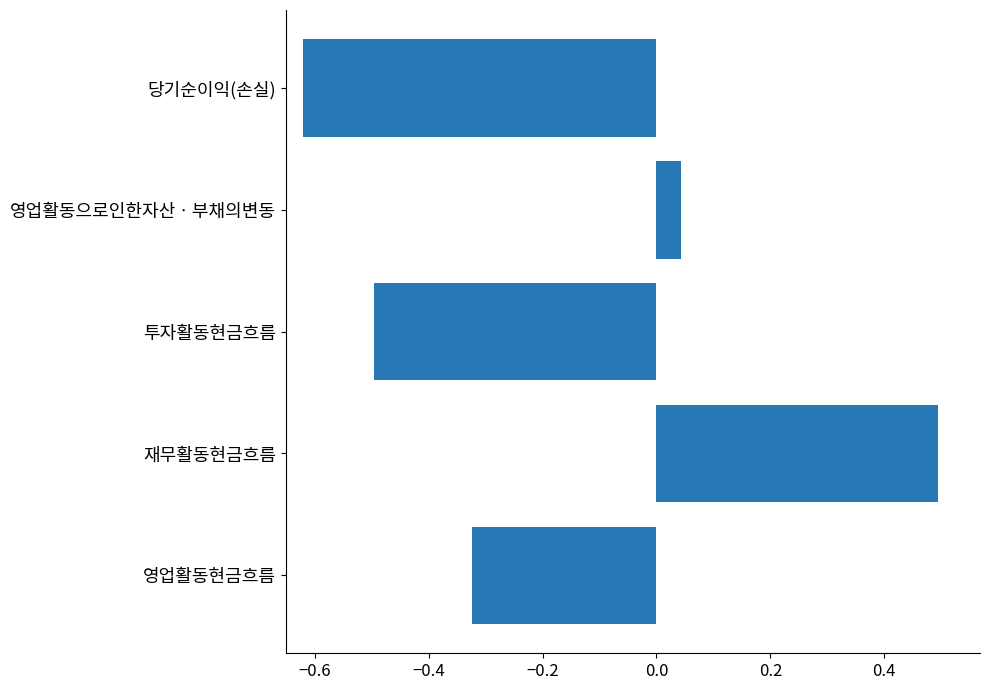

How many values are below zero?

3